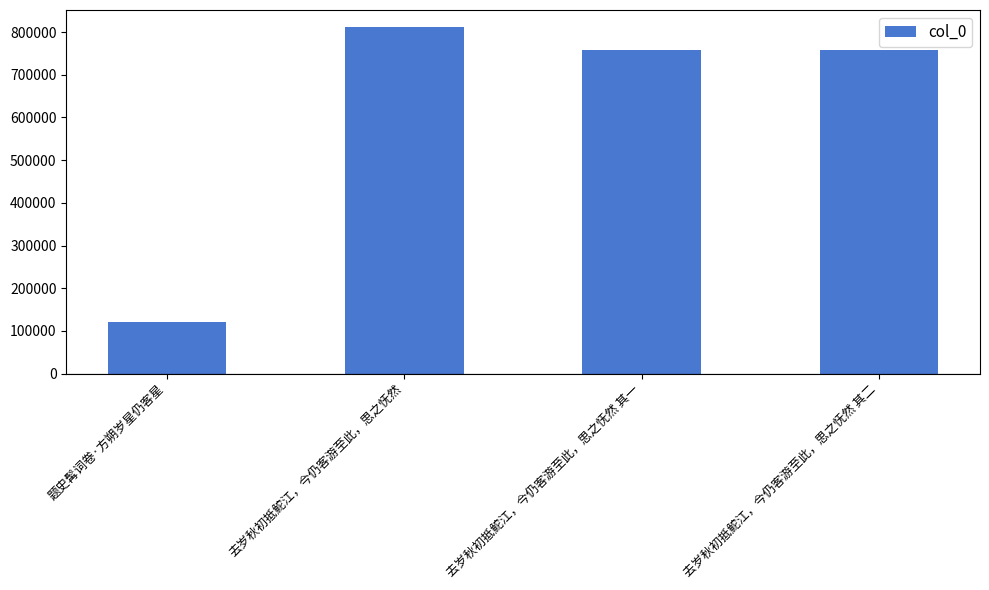

What is the smallest value displayed?

120402